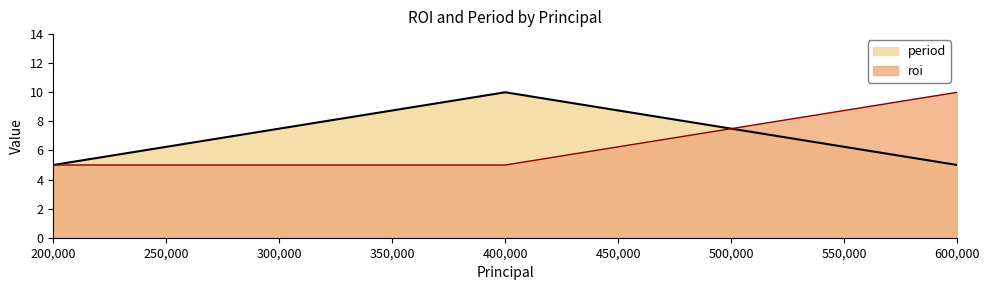

What is the sum of the period values at 200,000 and 400,000?

15